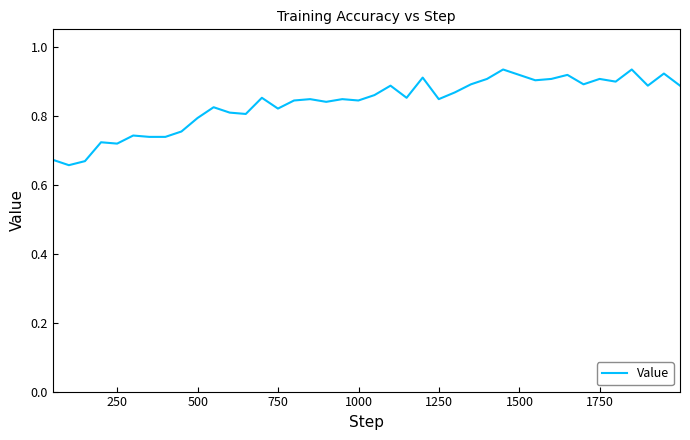

Does the chart display data point markers on the line(s)?

No